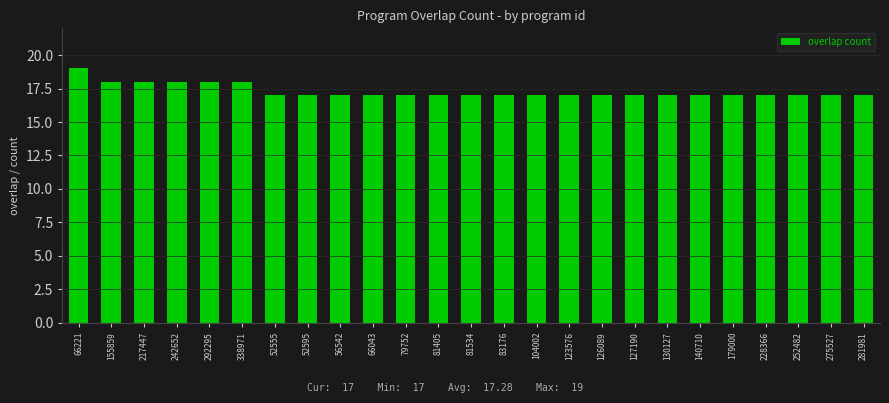

What position from the left is 179000?

21